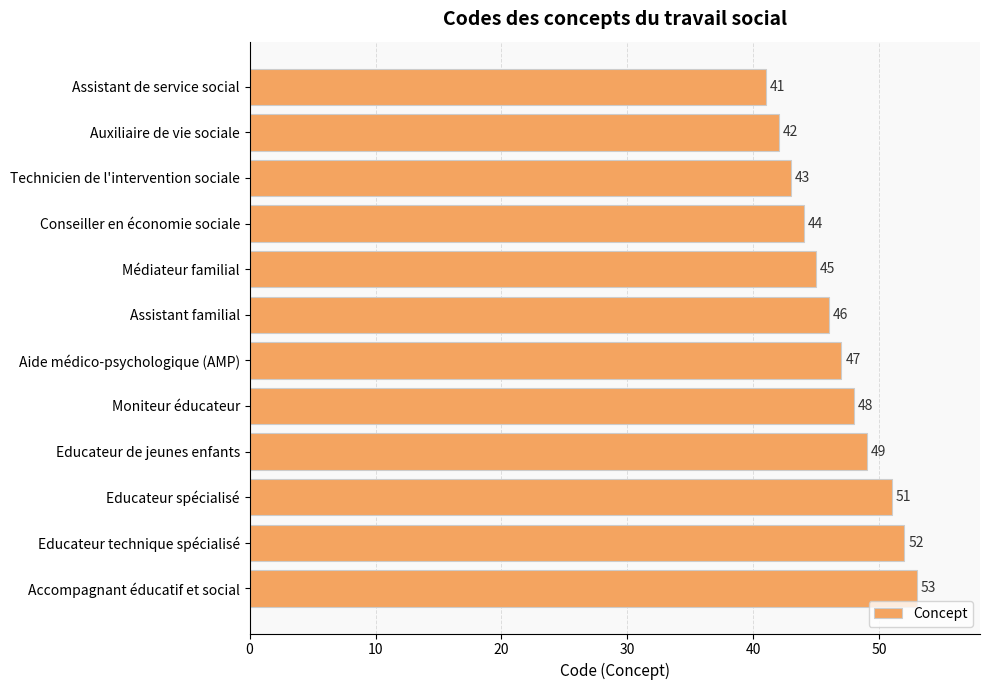

Reading top to bottom, extract all data points from this chart.

41	42	43	44	45	46	47	48	49	51	52	53